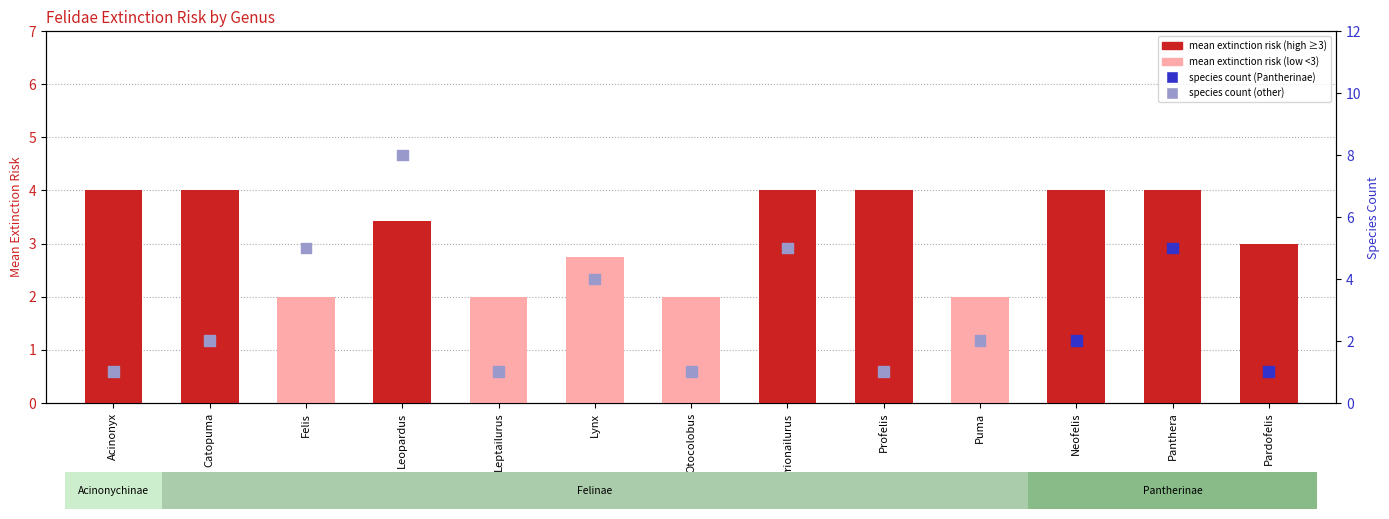

What is the total value across all series at Leptailurus?

3.0